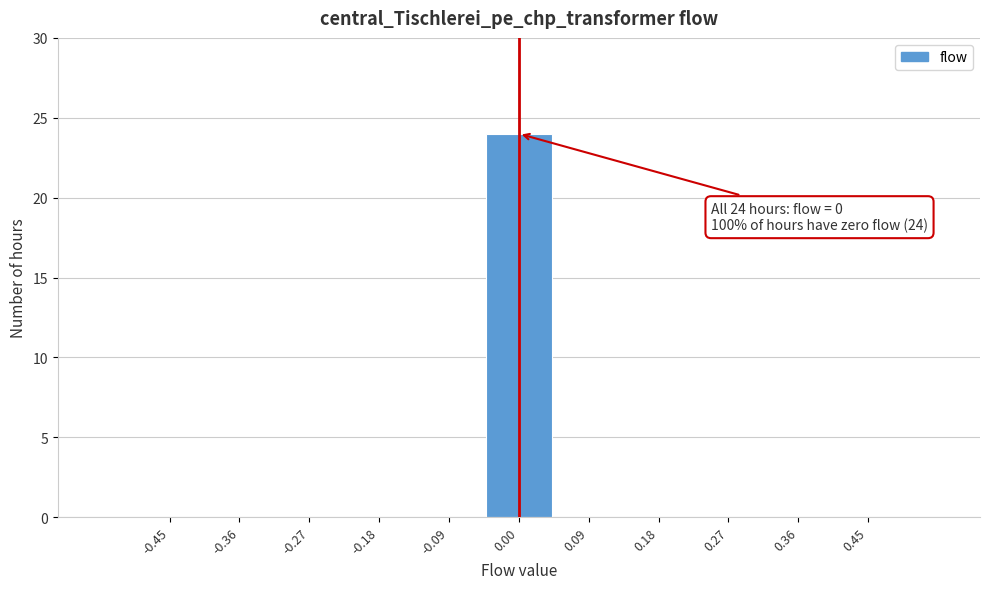

Which range on the x-axis has the tallest bar?

-0.05 to 0.05